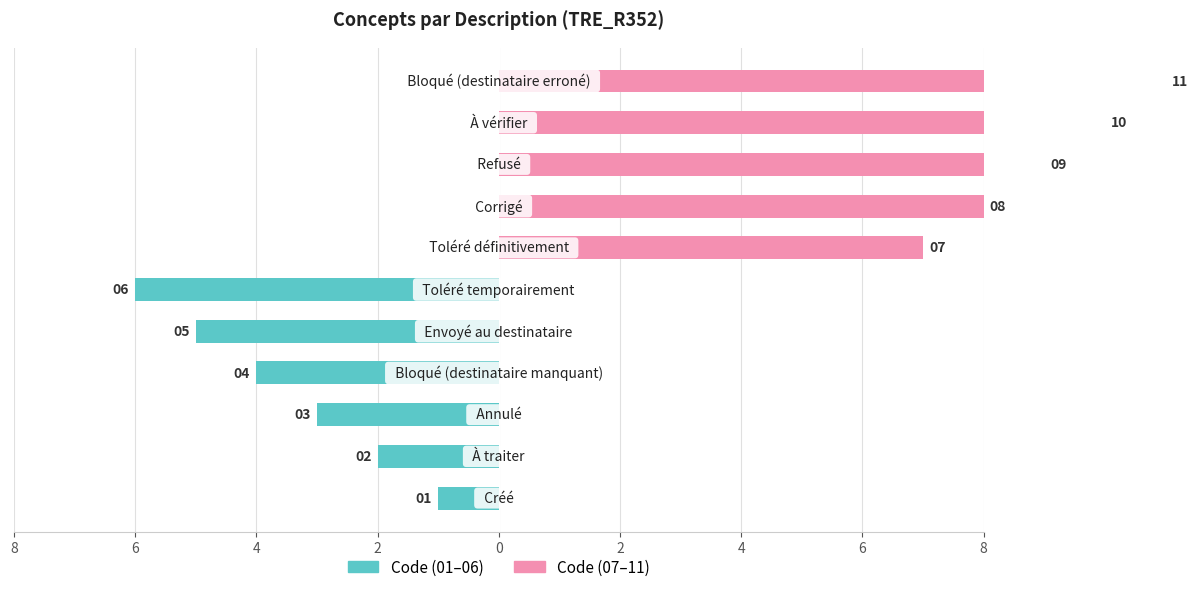

What are all the series names shown in the legend?

Code (01–06), Code (07–11)